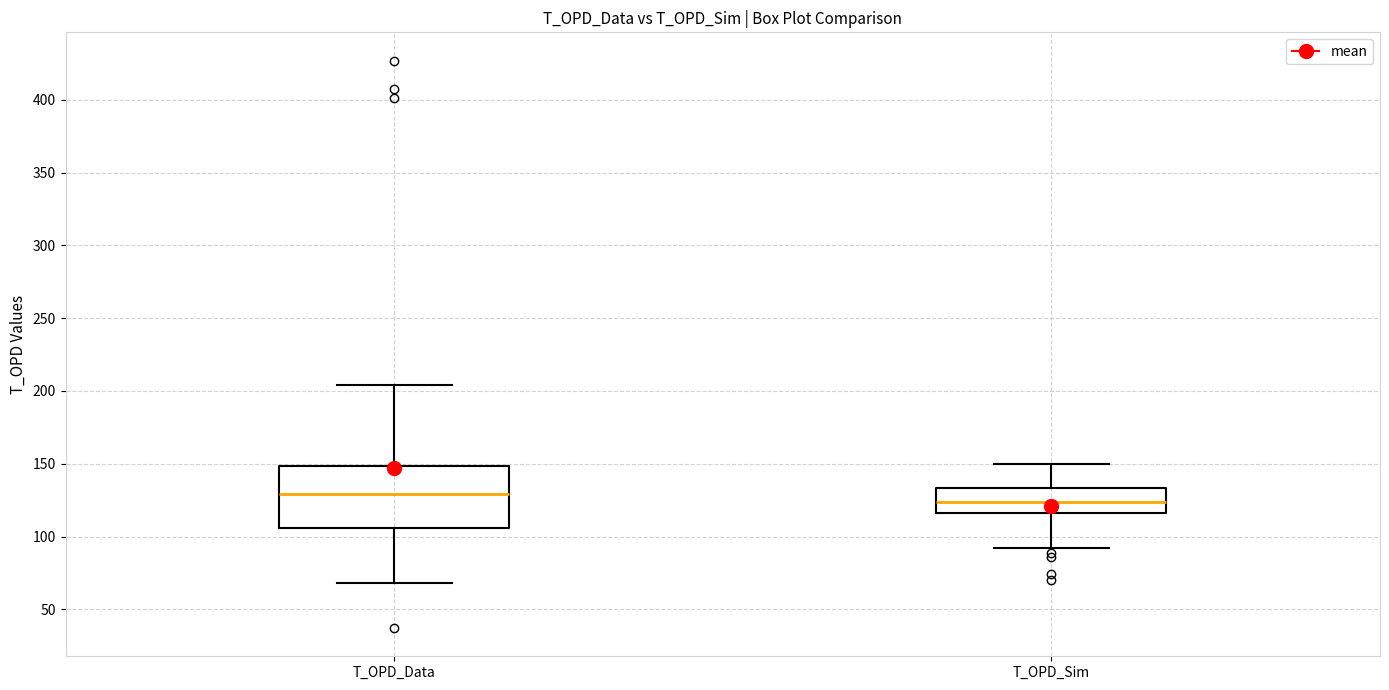

Where does the upper whisker of the box for T_OPD_Data end on the y-axis? The values are not printed on the chart, so give them approximately, as read against the axis.

205